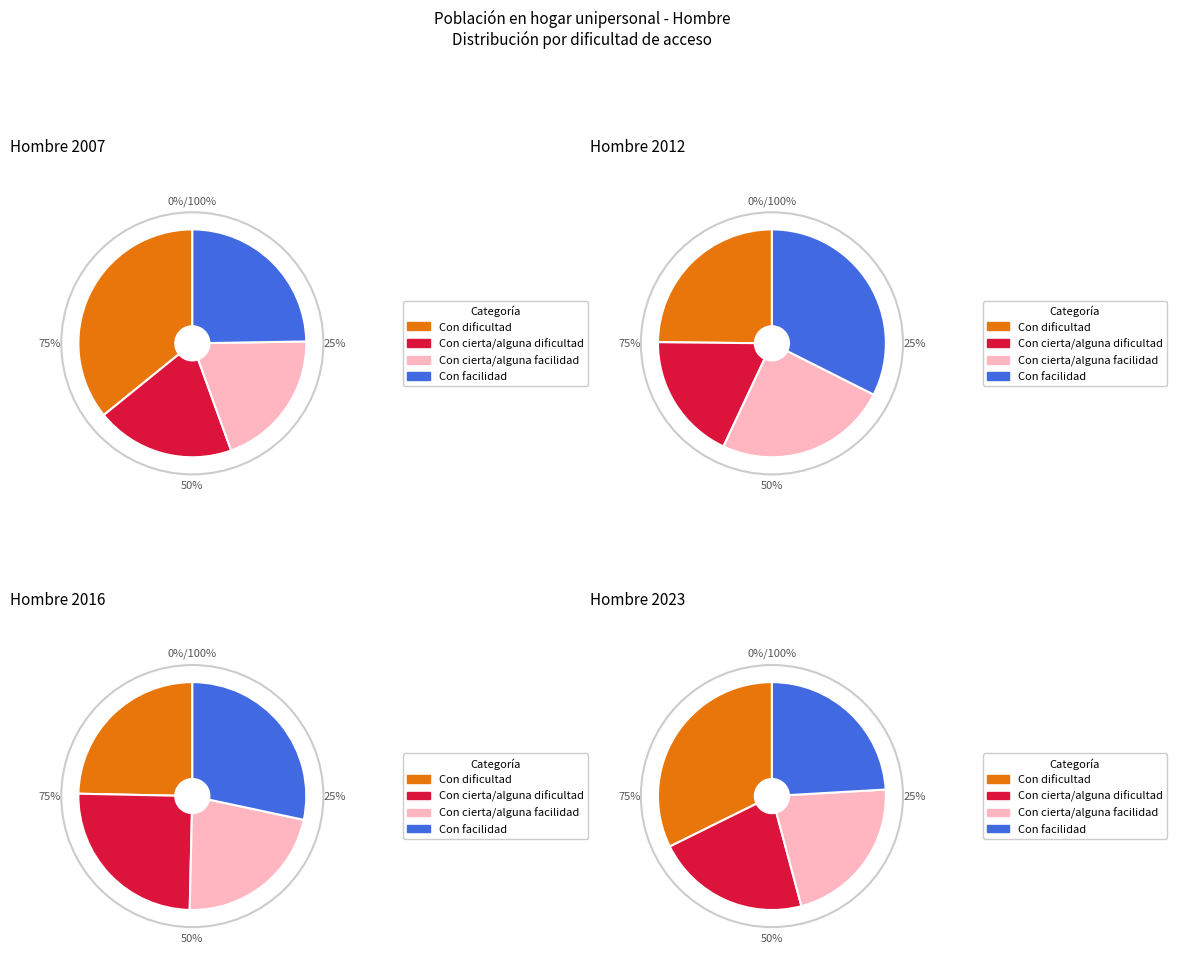

Combined, what portion of the pie is 2016 and 2012?

36.9%